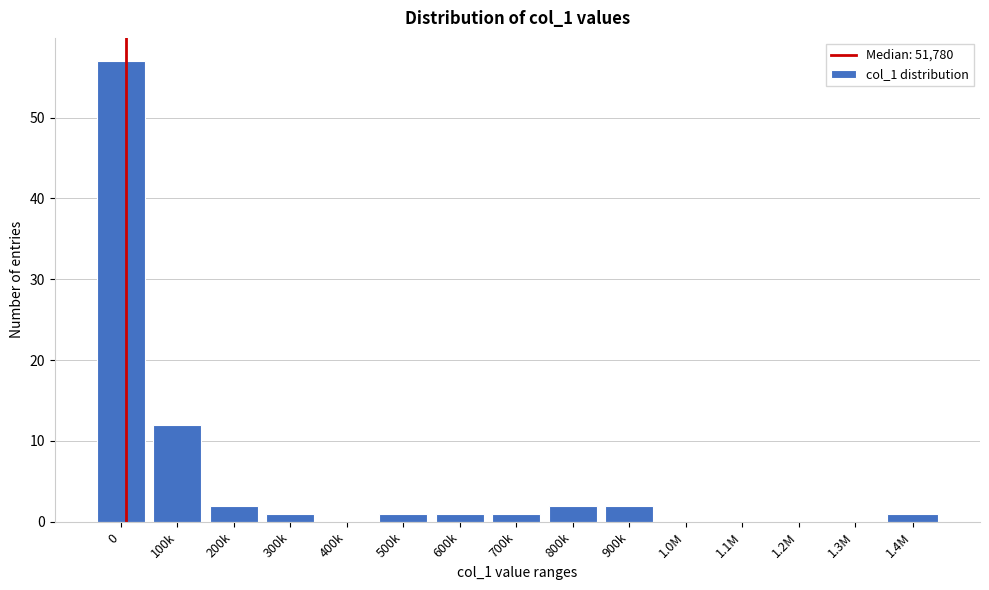

Reading right to left, what are all the values shown in this chart?

1.4M=1	1.3M=0	1.2M=0	1.1M=0	1.0M=0	900k=2	800k=2	700k=1	600k=1	500k=1	400k=0	300k=1	200k=2	100k=12	0=57